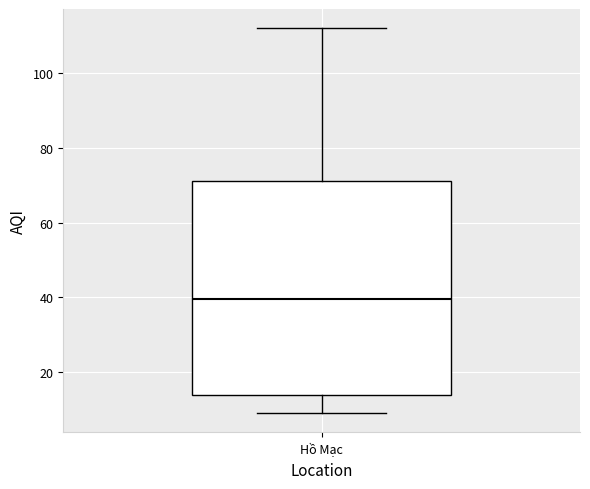

Read this box plot against the y-axis: the position of the median line, the range covered by the box, and the ends of both whiskers. The values are not printed on the chart, so give them approximately, as read against the axis.

median 40, box 14 to 72, whiskers 10 to 112